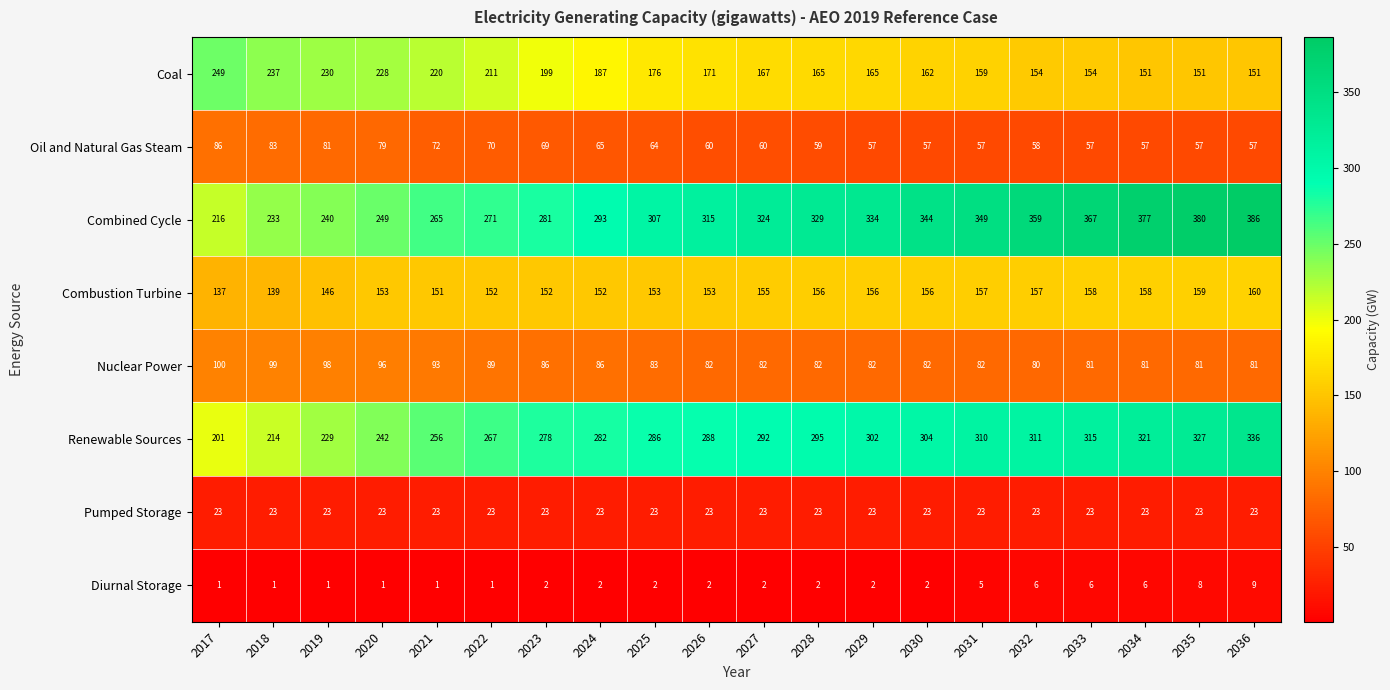

What is the approximate value of Combustion Turbine at 2026, to the nearest 5?

155